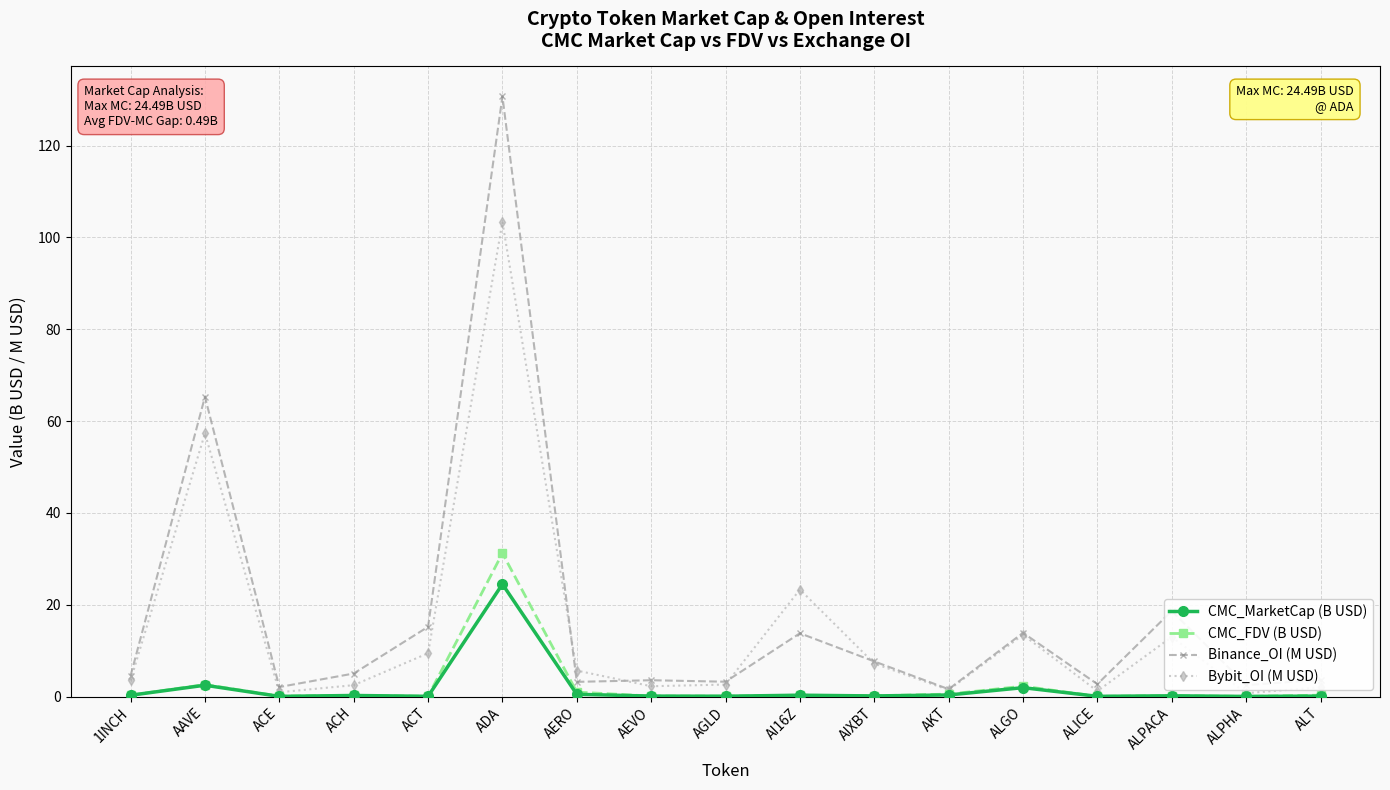

True or false: Bybit_OI (M USD) has a value of 4.8 at ACT.

False